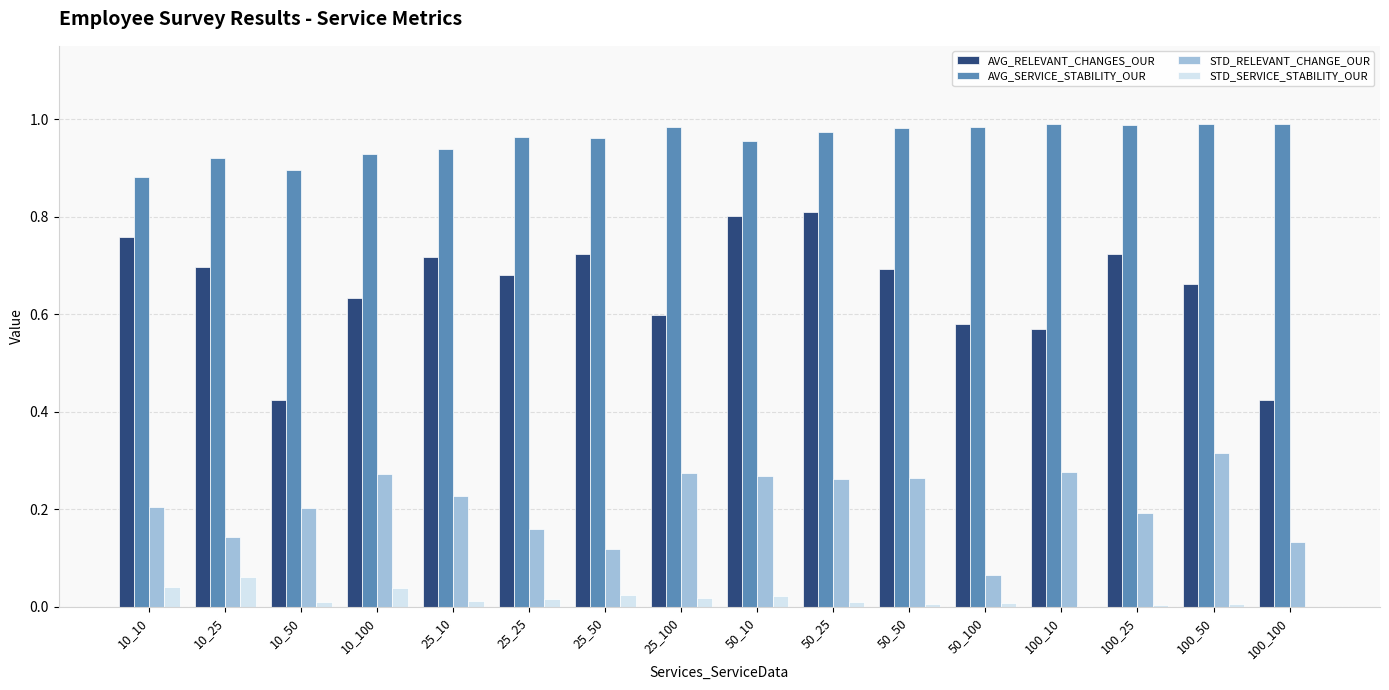

Which category has the highest value in the STD_RELEVANT_CHANGE_OUR series?

100_50